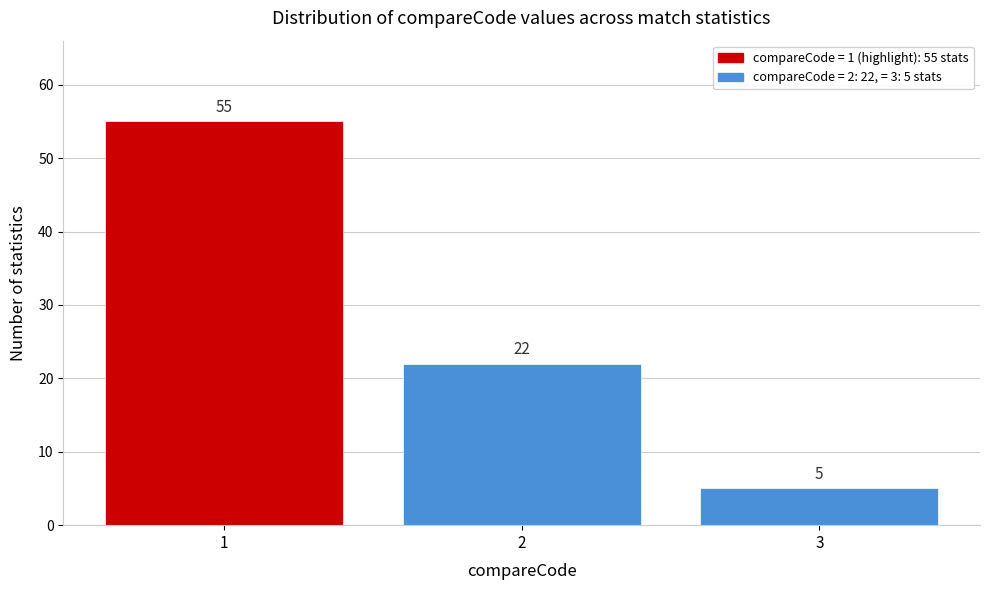

Reading left to right, what are all the values shown in this chart?

1=55	2=22	3=5